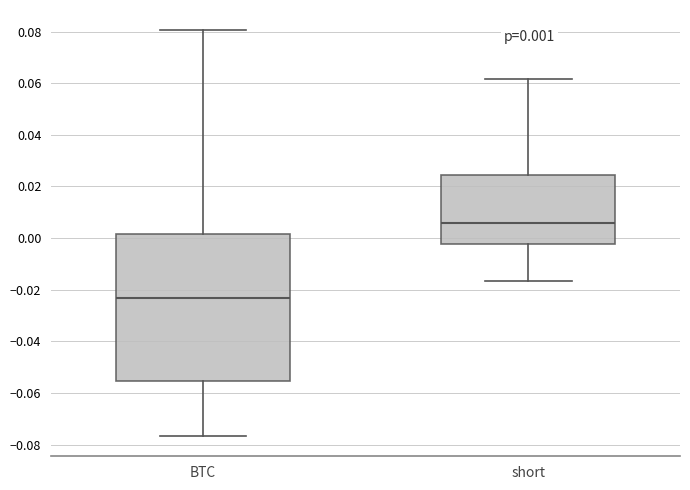

Which box's median line is the highest?

short